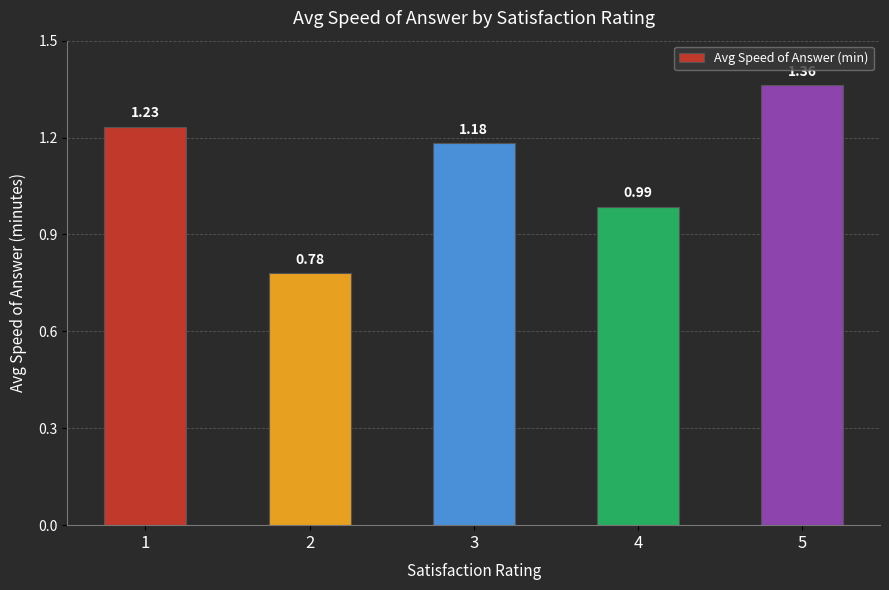

Which label corresponds to the largest value in the chart?

5